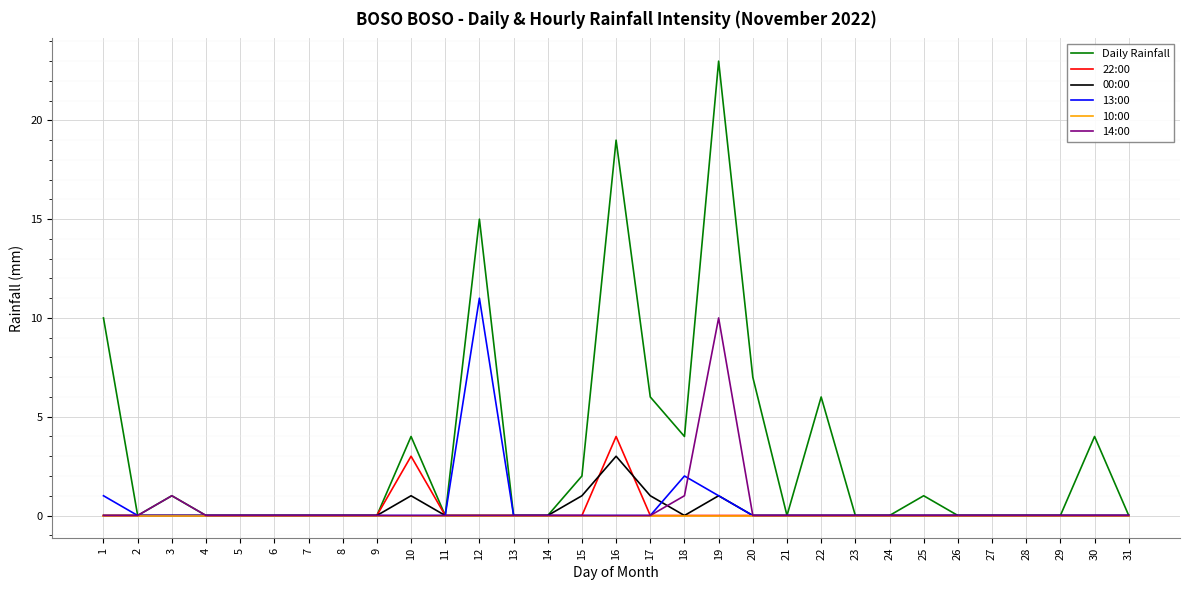

Which series has the widest spread of values?

Daily Rainfall